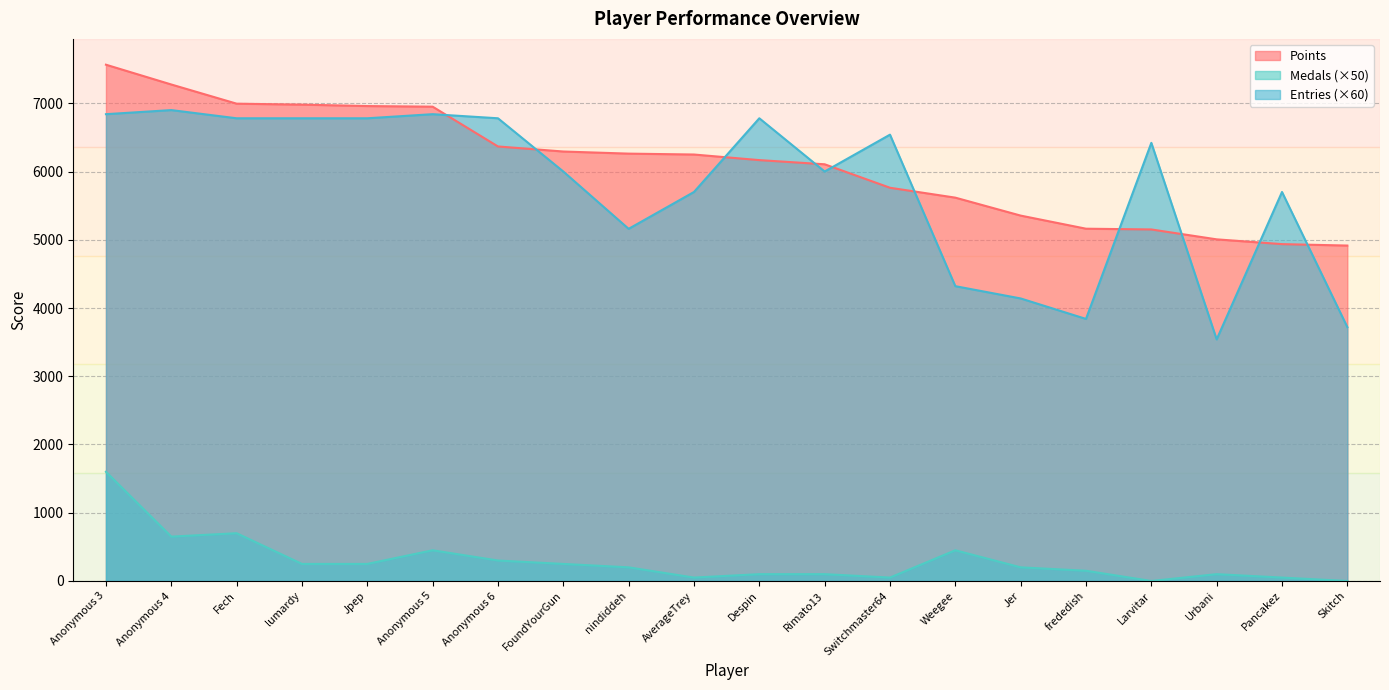

What is the label of the 5th point from the left?

Jpep